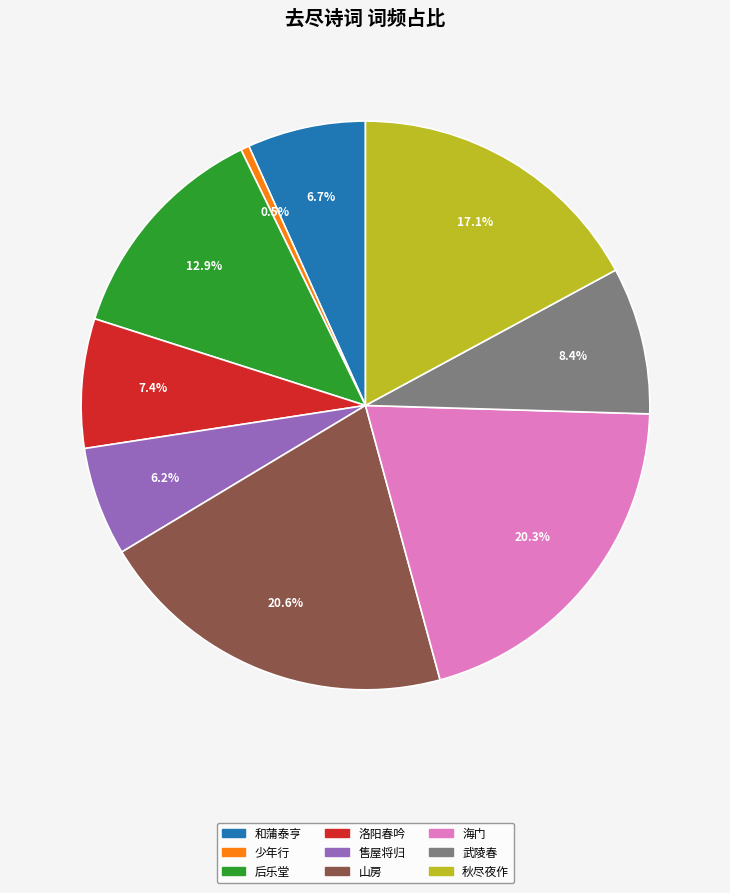

Do 秋尽夜作 and 山房 together represent more than half of the pie?

No